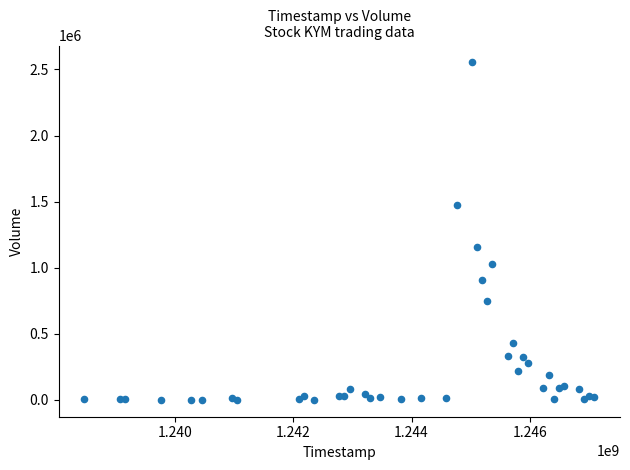

What Y value in the scatter plot is closest to 1276800?

1157200